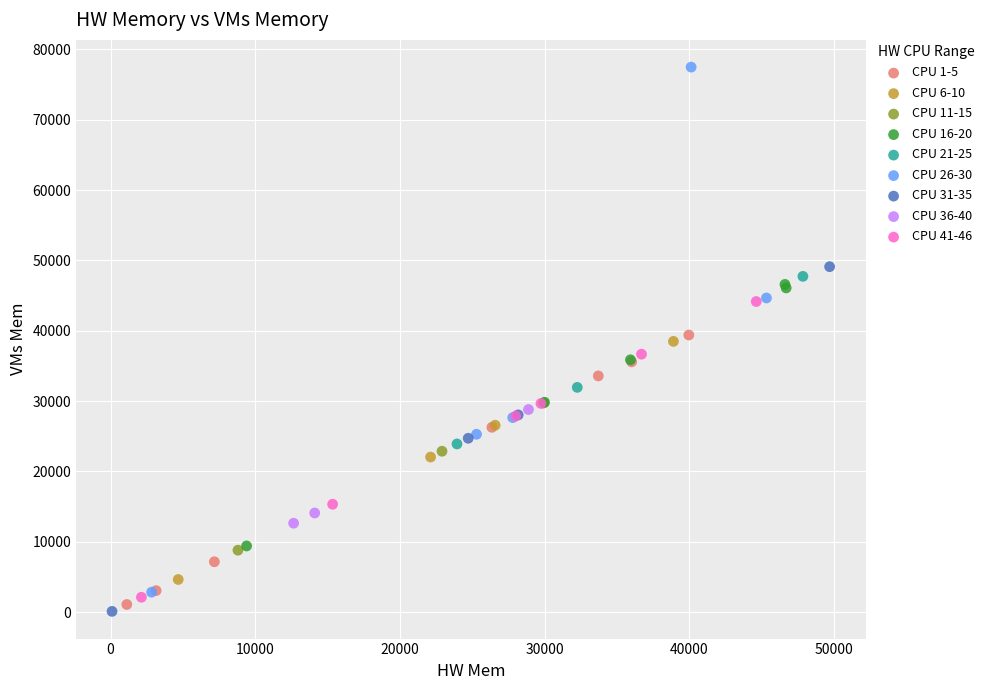

Which series reaches the minimum Y coordinate?

CPU 31-35